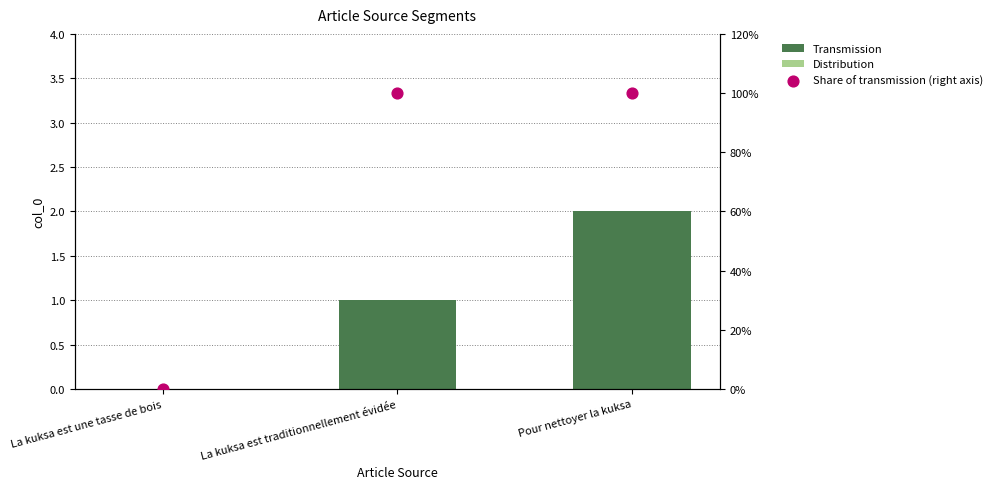

Is the value of Transmission at La kuksa est traditionnellement évidée greater than the value of Share of transmission (right axis) at La kuksa est une tasse de bois?

Yes